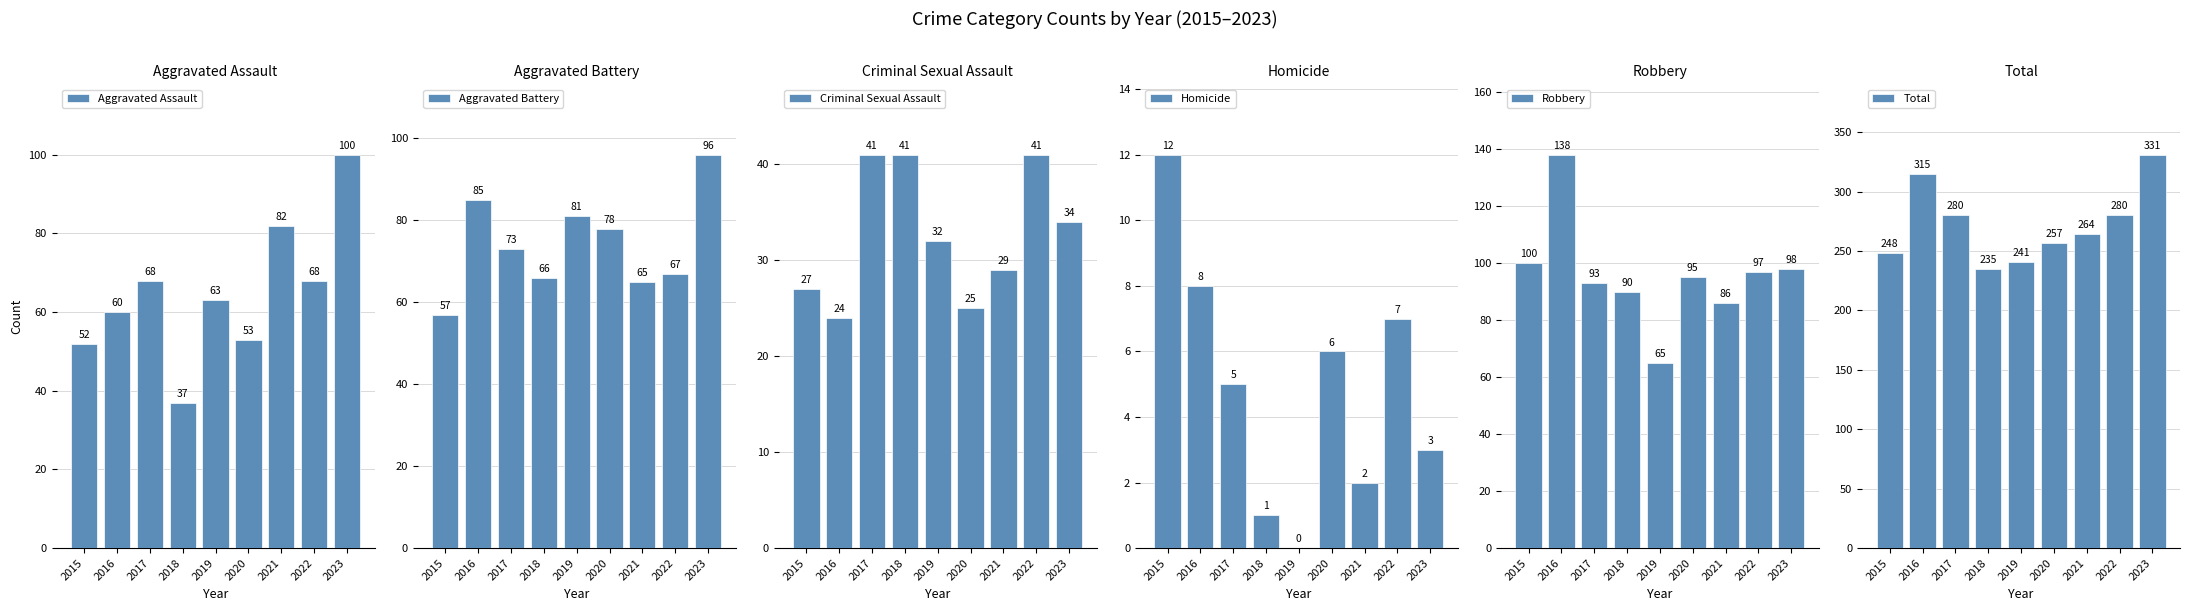

What is the difference between the Criminal Sexual Assault values at 2016 and 2017?

17